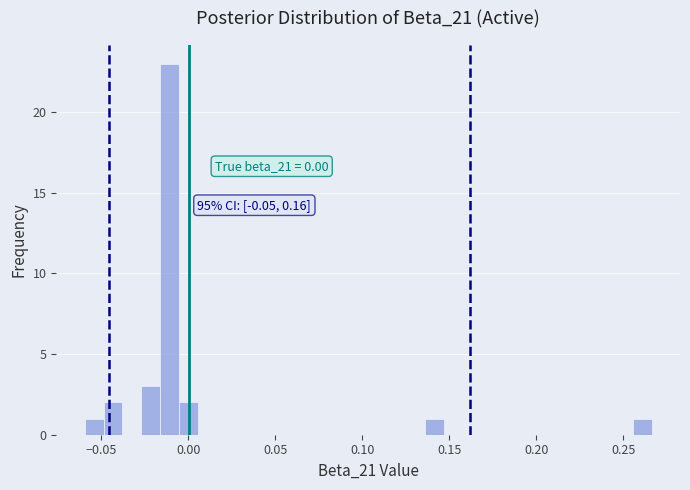

Around what value on the x-axis is the tallest bar? Give the approximate position of its centre, as read against the axis.

-0.010